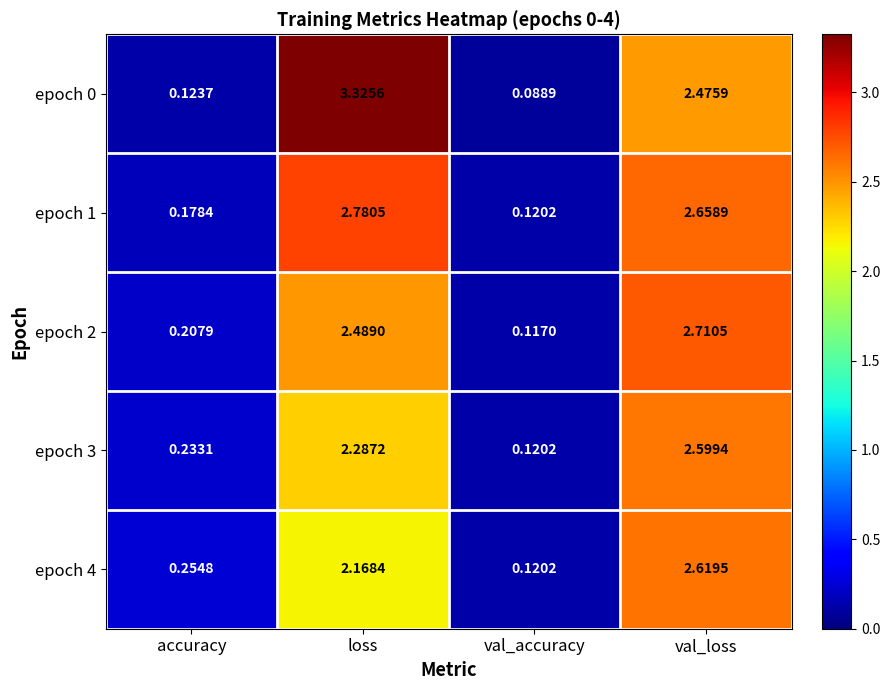

Rank the series at val_loss from highest to lowest value.

epoch 2, epoch 1, epoch 4, epoch 3, epoch 0